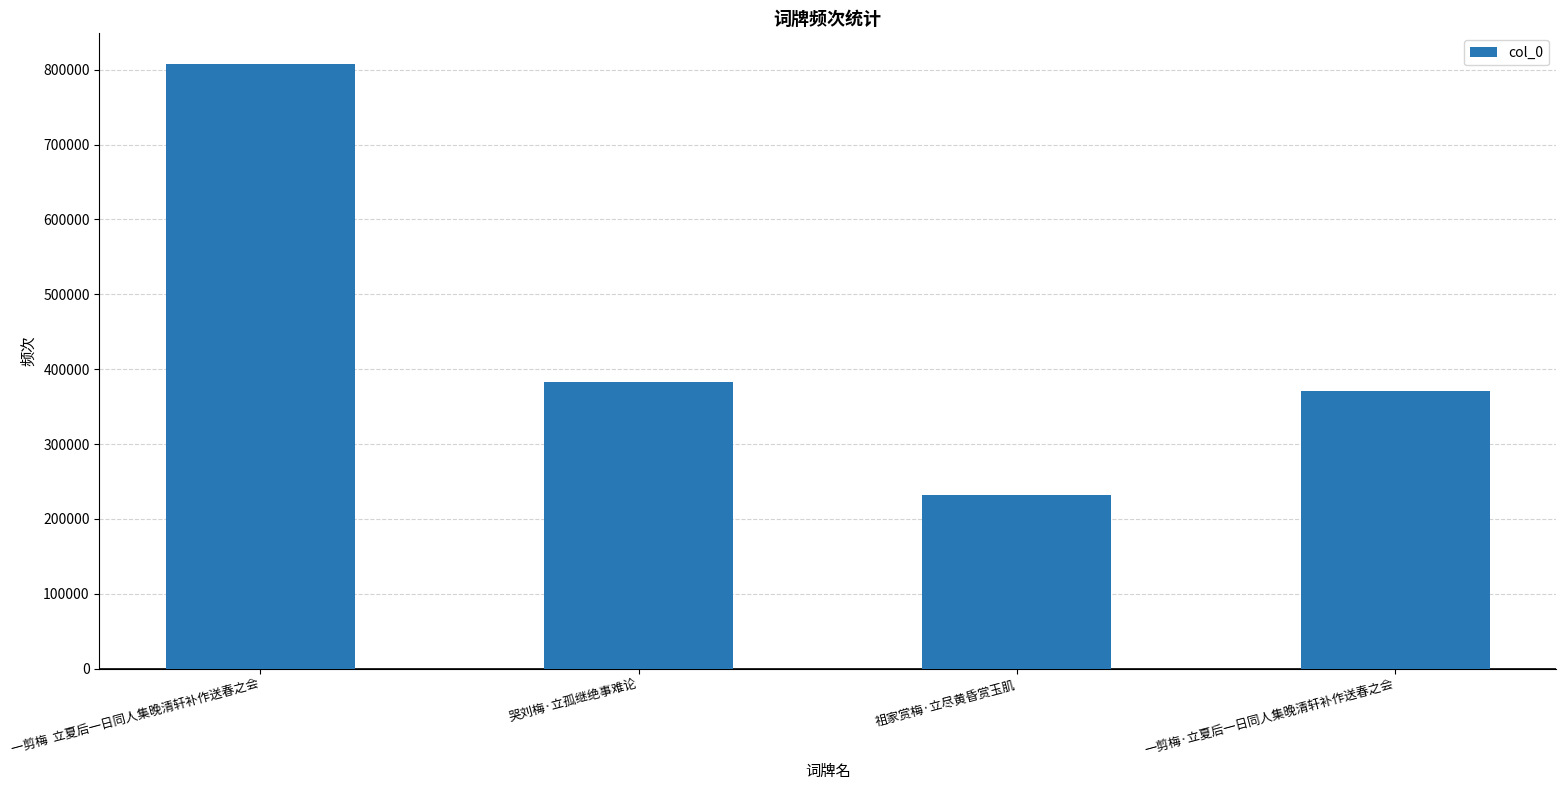

What is the label of the 3rd bar from the right?

哭刘梅·立孤继绝事难论